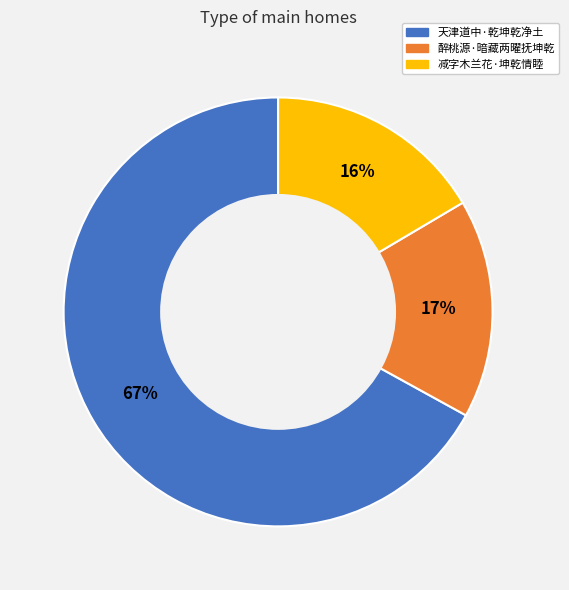

To the nearest percent, what percentage of the pie is 醉桃源·暗藏两曜抚坤乾?

17%